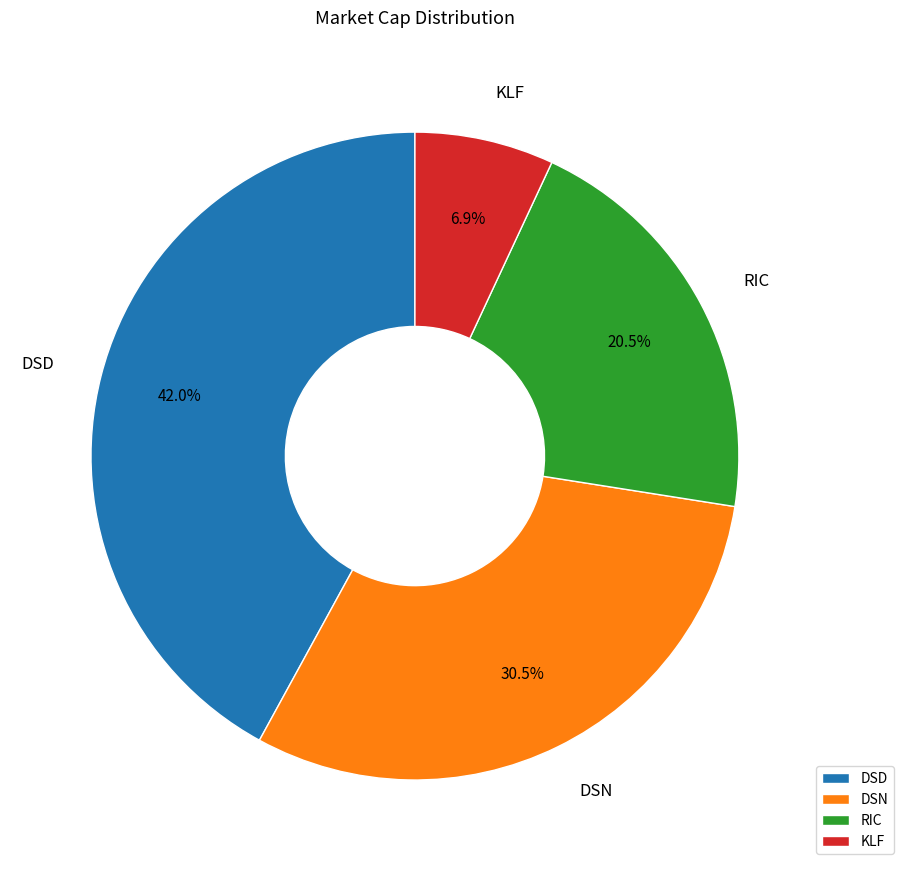

True or false: DSN accounts for 42% of the total.

False